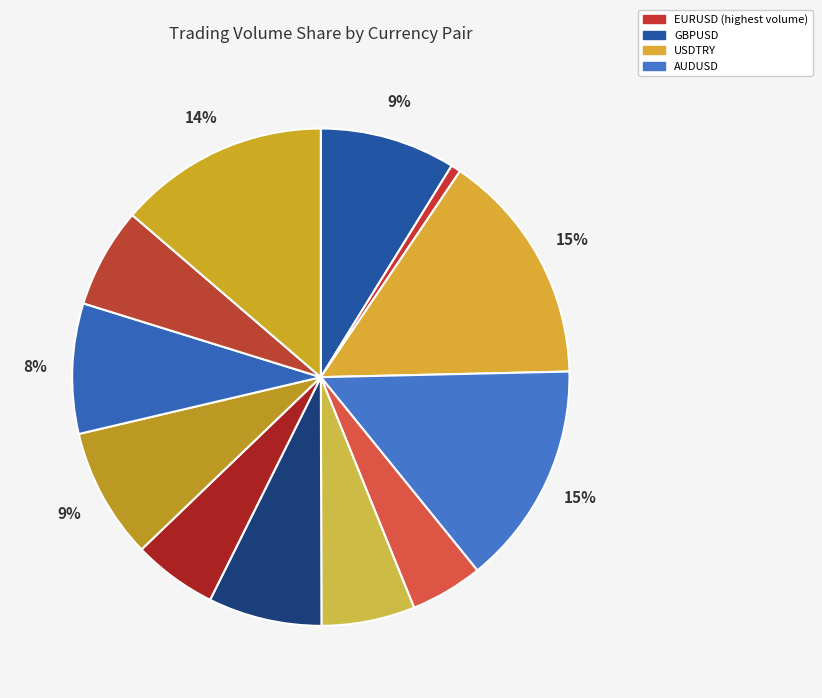

Does any single category account for the majority?

No